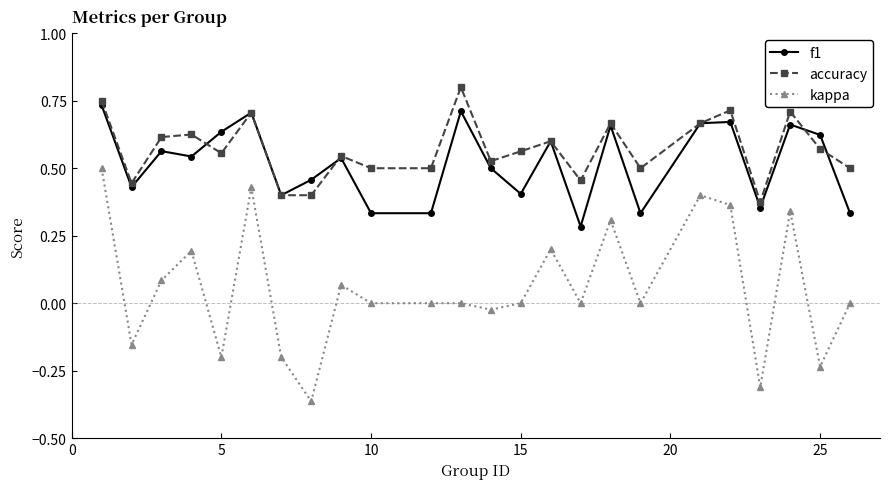

True or false: accuracy has more than 2 points higher than both neighbors.

True